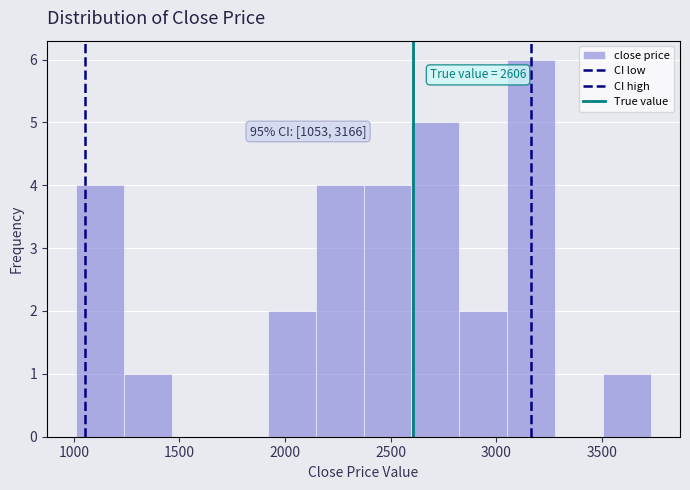

Over which range of the x-axis is the bar tallest?

3050 to 3300